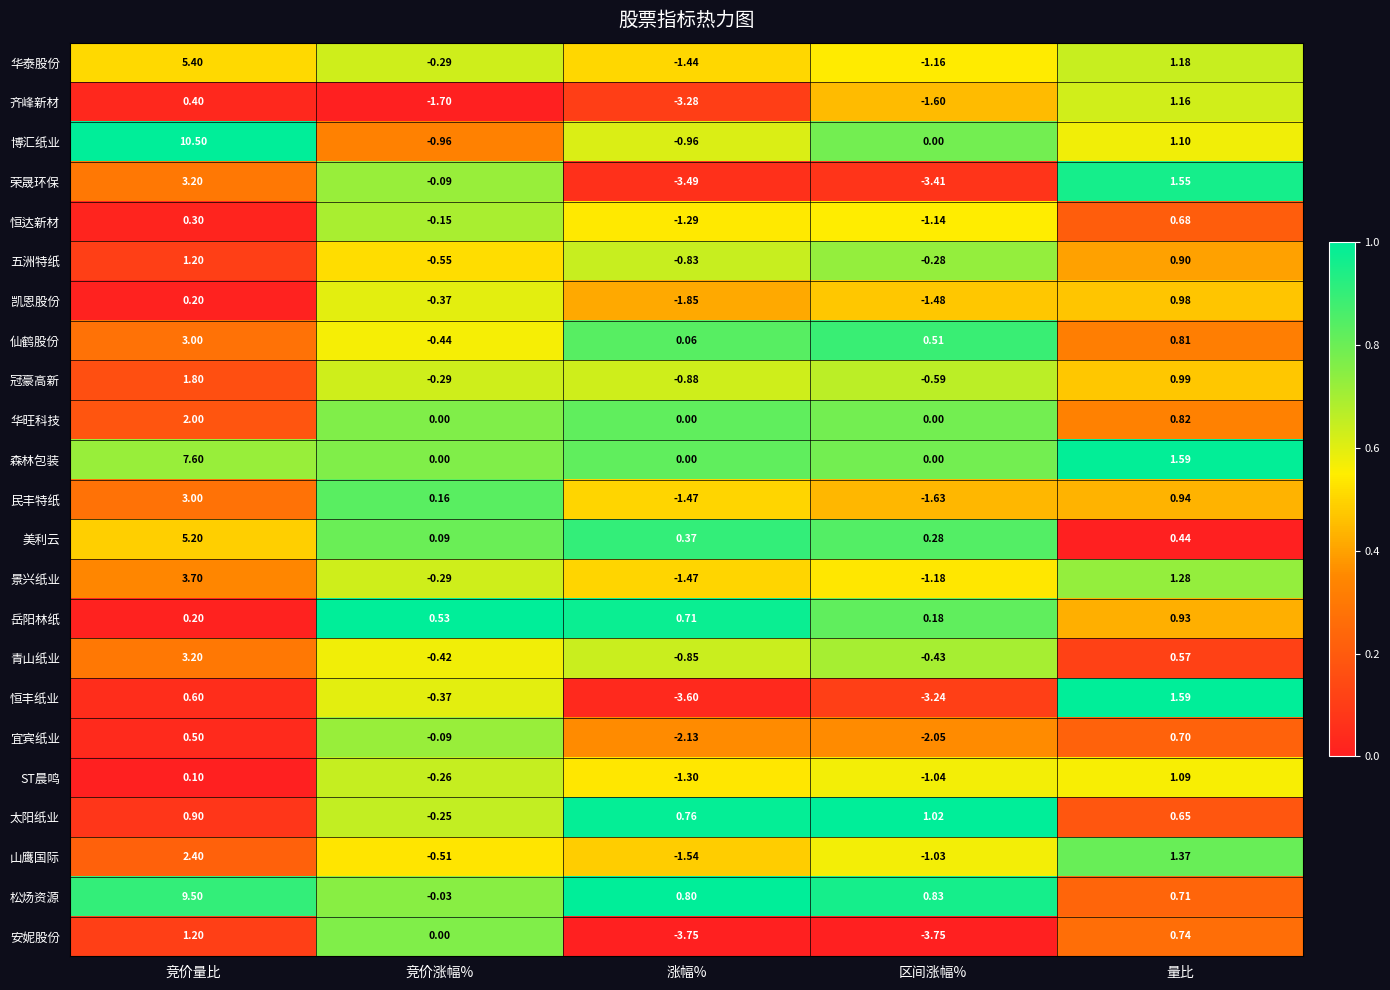

Rank the categories by 冠豪高新 value from highest to lowest.

竞价量比, 量比, 竞价涨幅%, 区间涨幅%, 涨幅%